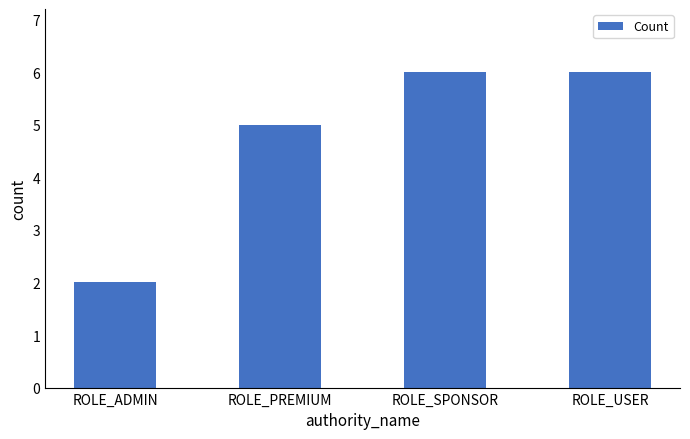

How many data points are less than 6?

2